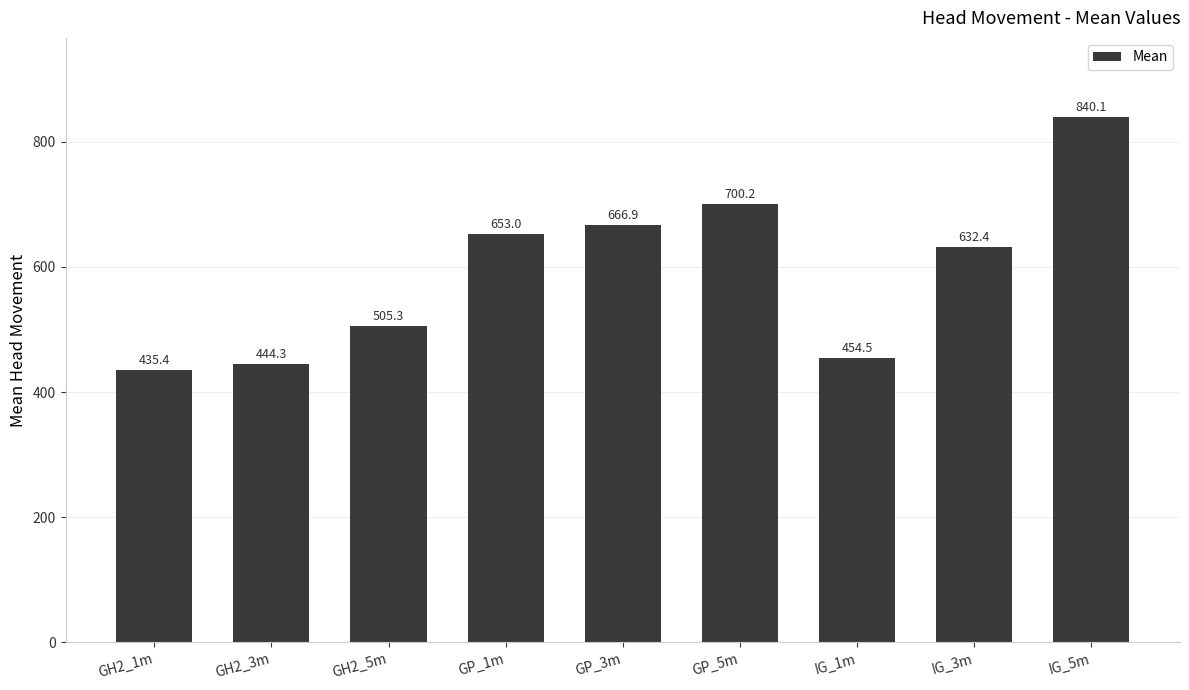

What is the difference between the second highest and minimum values?

264.8